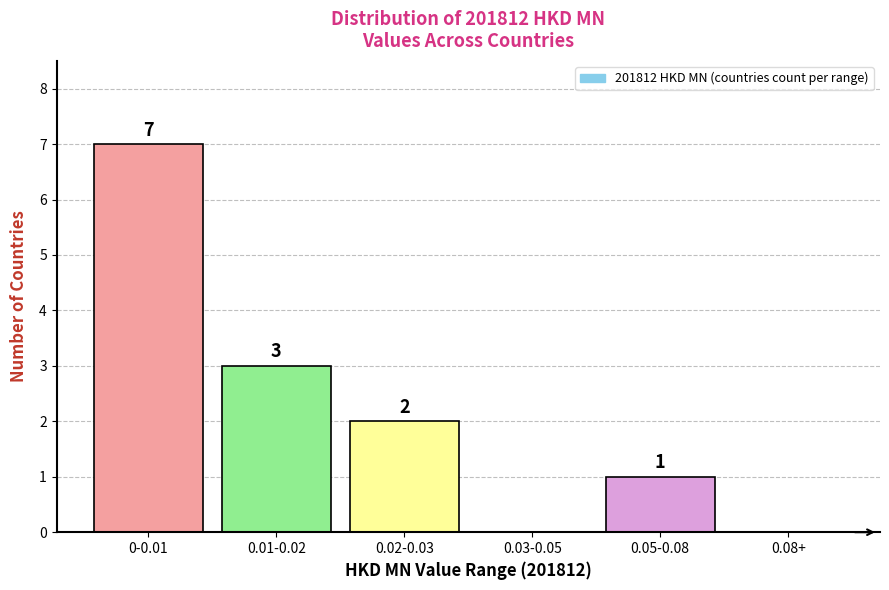

Reading left to right, list all the values displayed in this chart.

0-0.01=7	0.01-0.02=3	0.02-0.03=2	0.03-0.05=0	0.05-0.08=1	0.08+=0